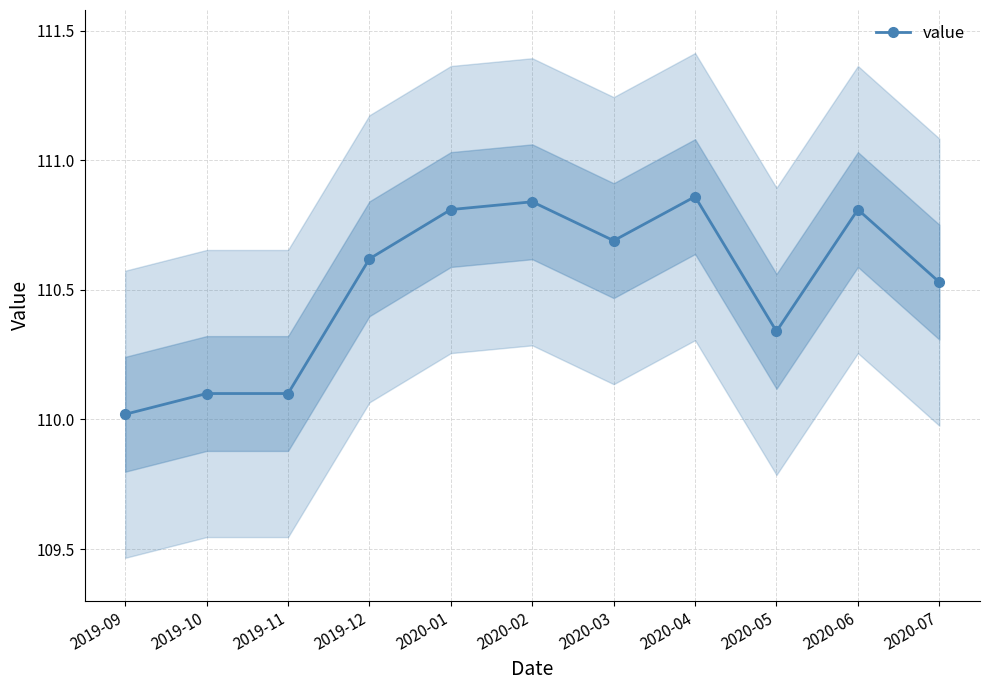

List the labels in order of value, largest first.

2020-04, 2020-02, 2020-01, 2020-06, 2020-03, 2019-12, 2020-07, 2020-05, 2019-10, 2019-11, 2019-09